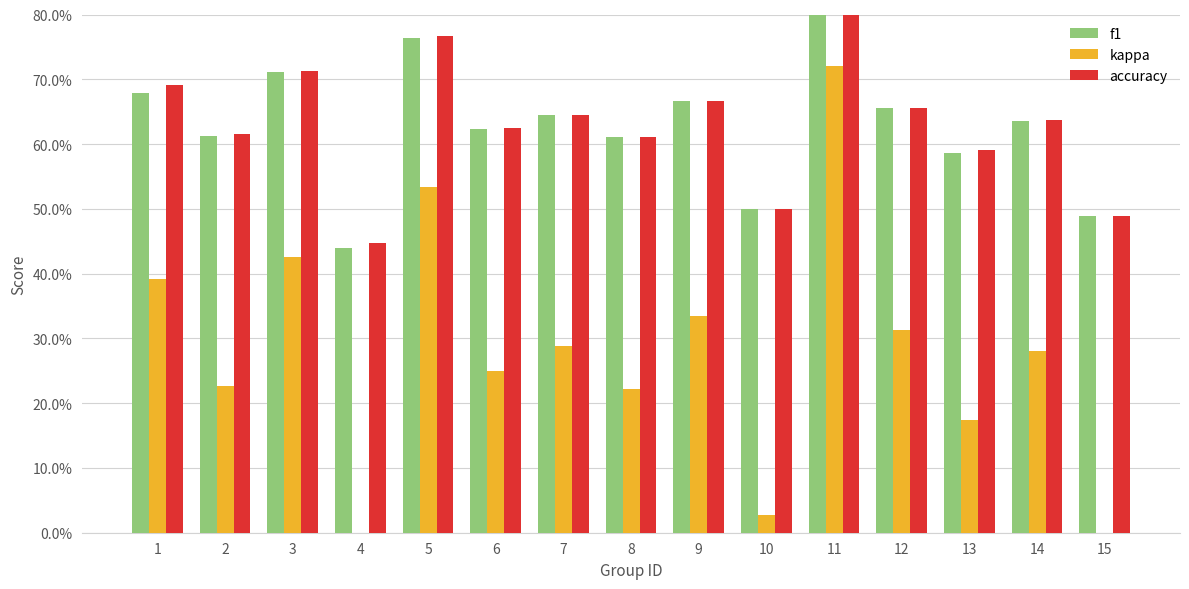

At which label does kappa first exceed 0?

1